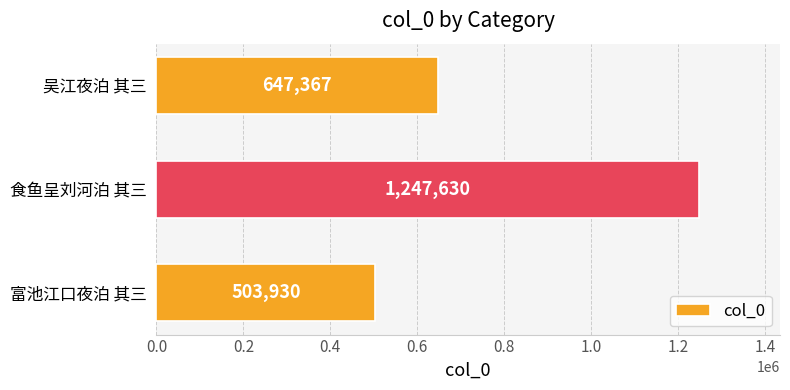

What is the ratio of the value at 富池江口夜泊 其三 to the value at 吴江夜泊 其三?

0.8